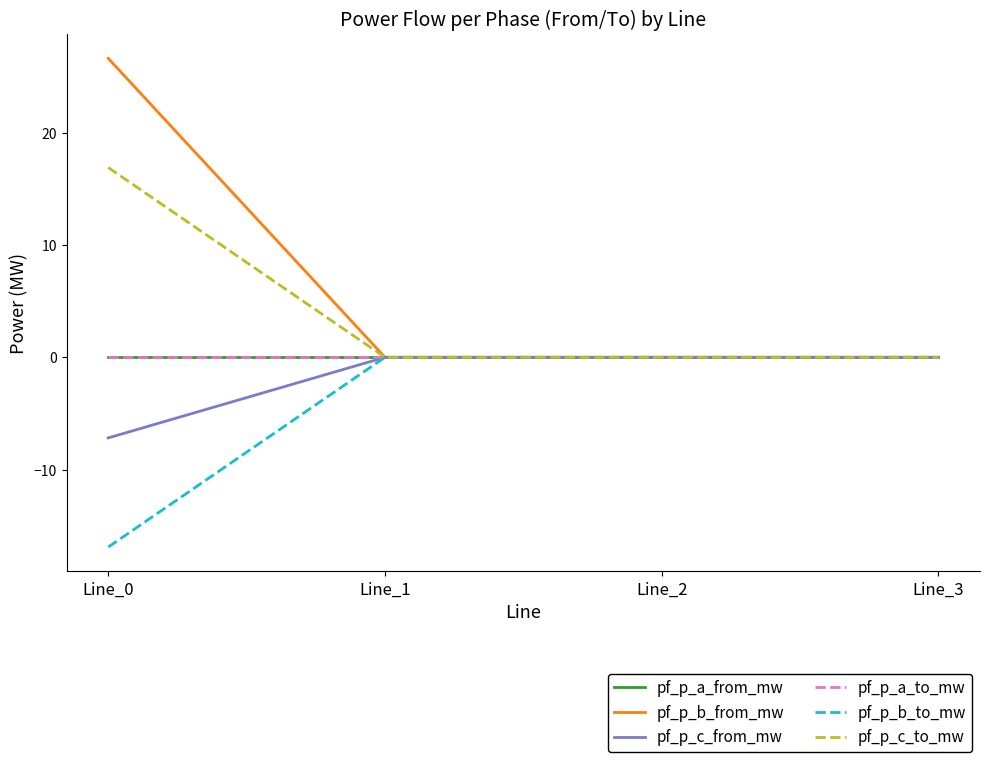

List the labels in order of pf_p_a_to_mw value, largest first.

Line_2, Line_1, Line_3, Line_0